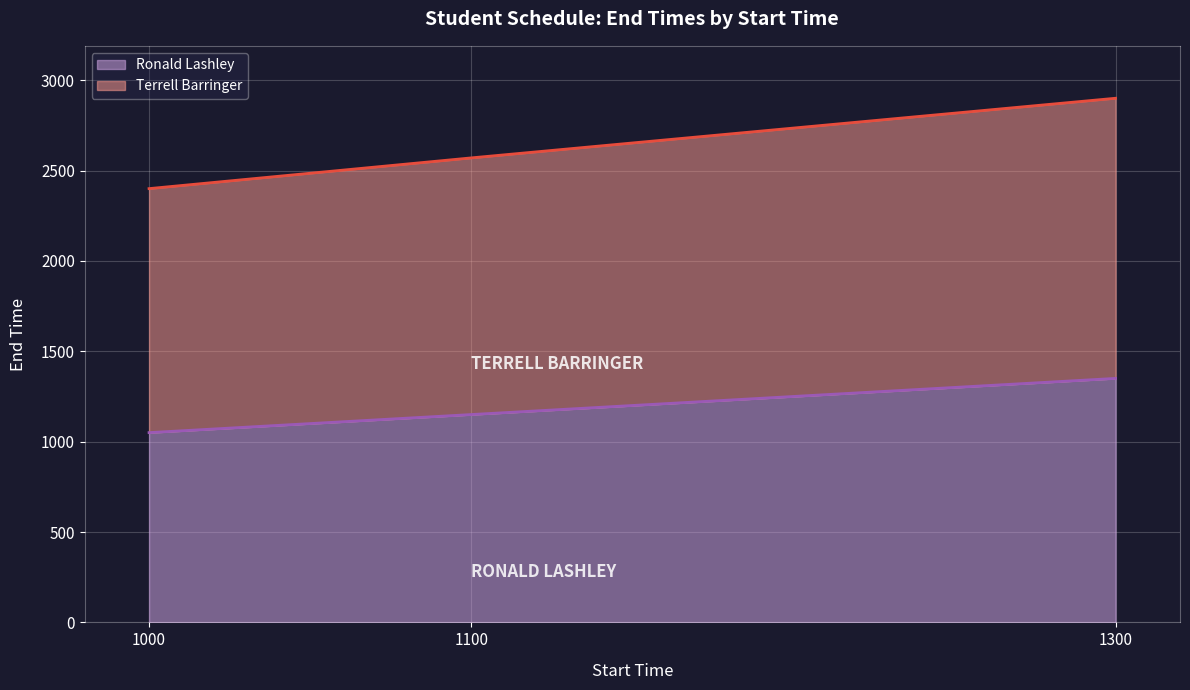

What is the sum of the Ronald Lashley (line) values at 1300 and 1100?

2500